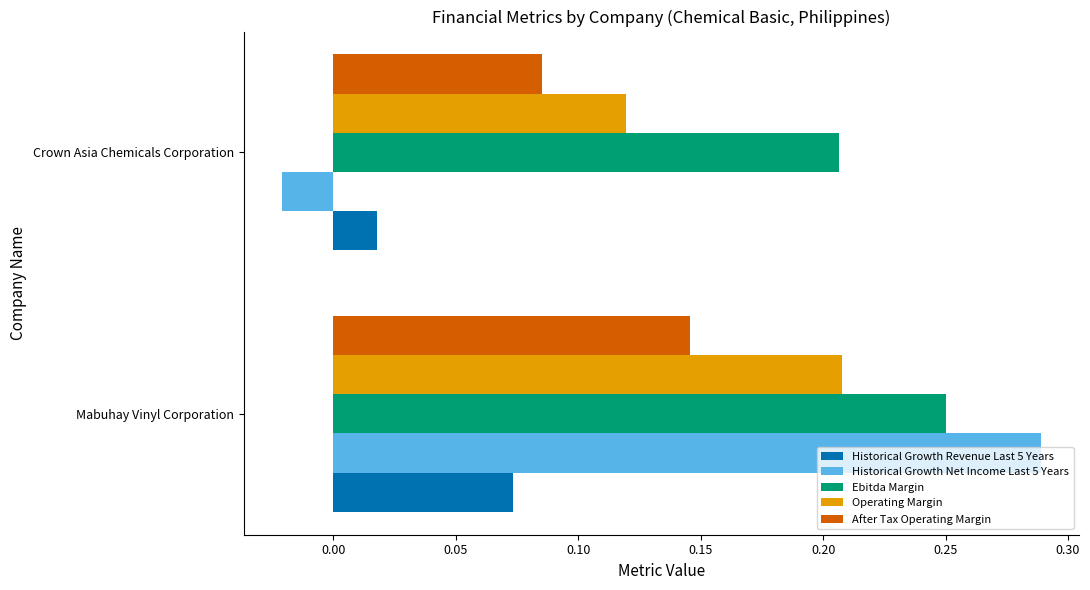

The value of Operating Margin at Crown Asia Chemicals Corporation is 0.2. True or false?

False